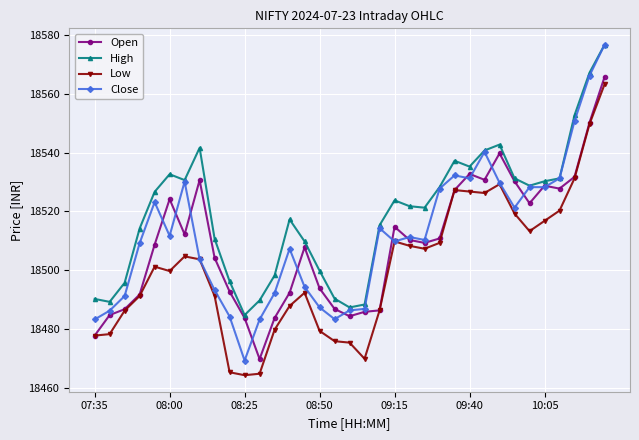

What is the lowest value of the Low series?

18464.2